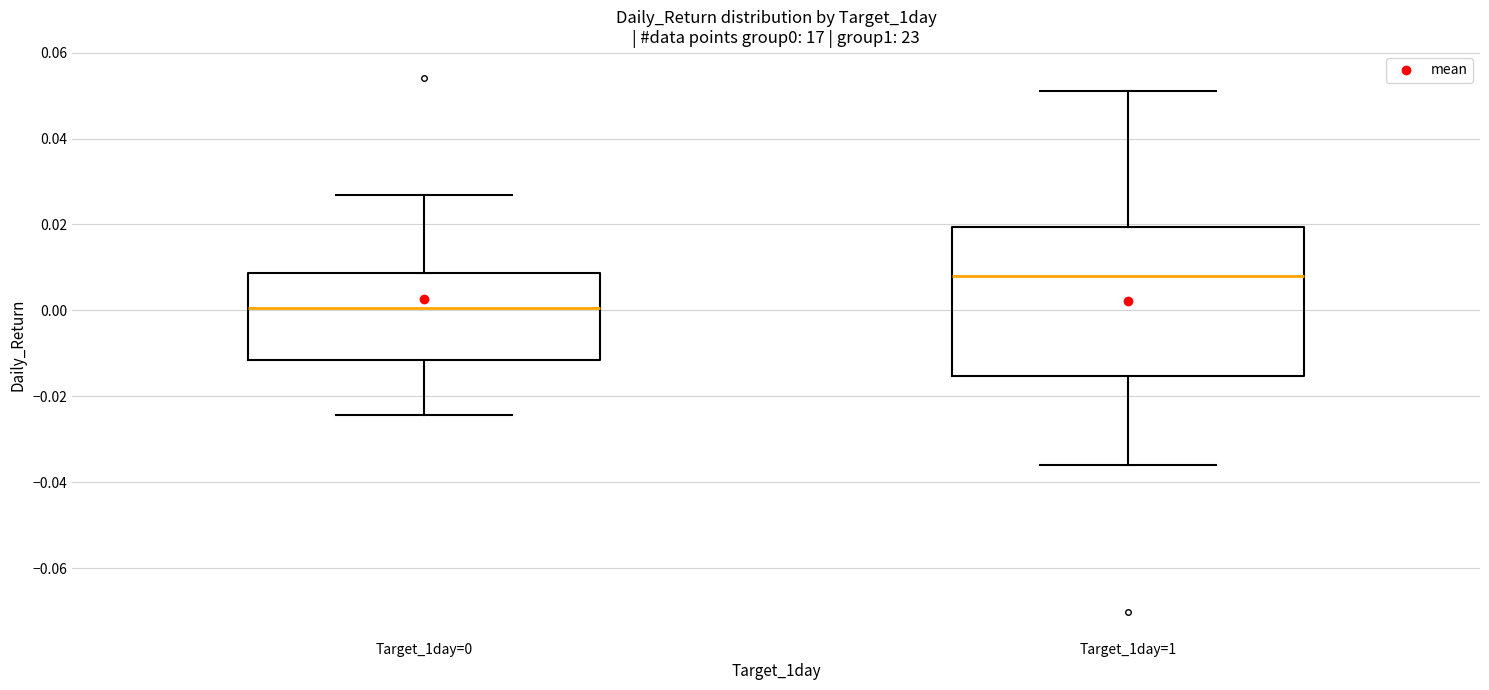

Which box has the highest median line?

Target_1day=1